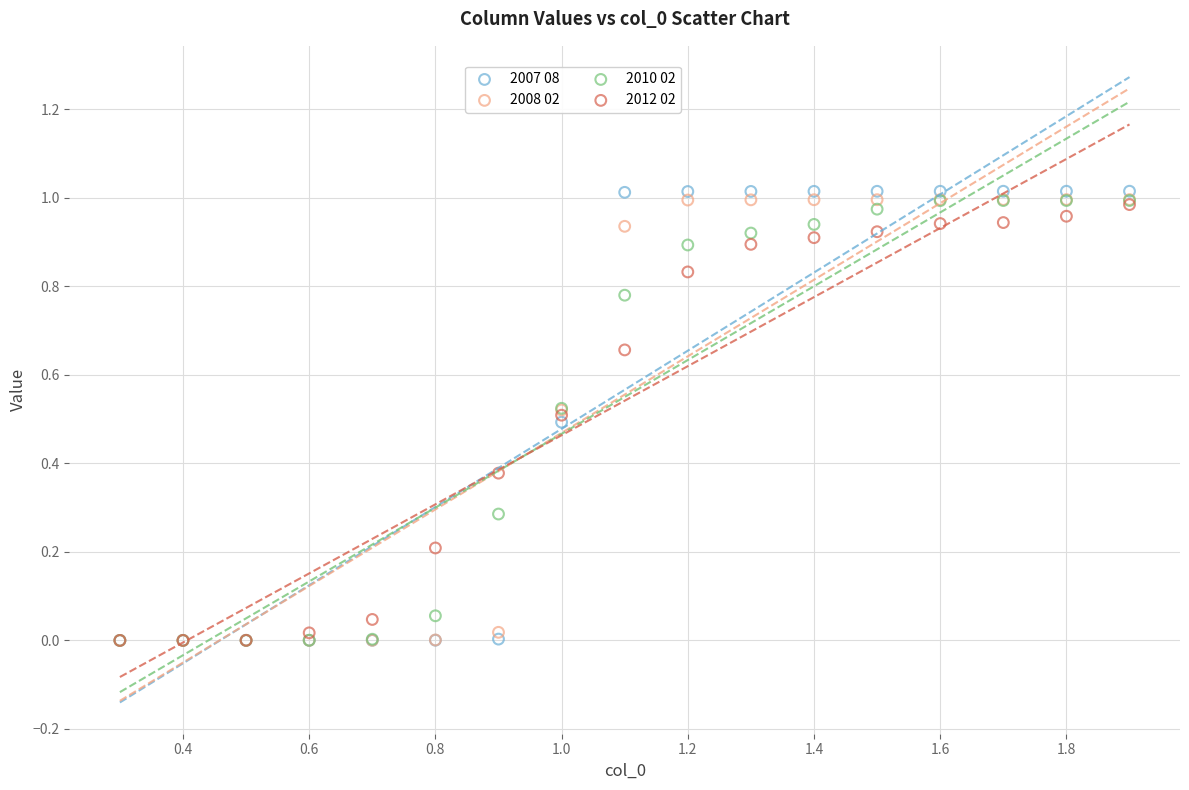

Which series has the widest spread of Y values?

2007 08